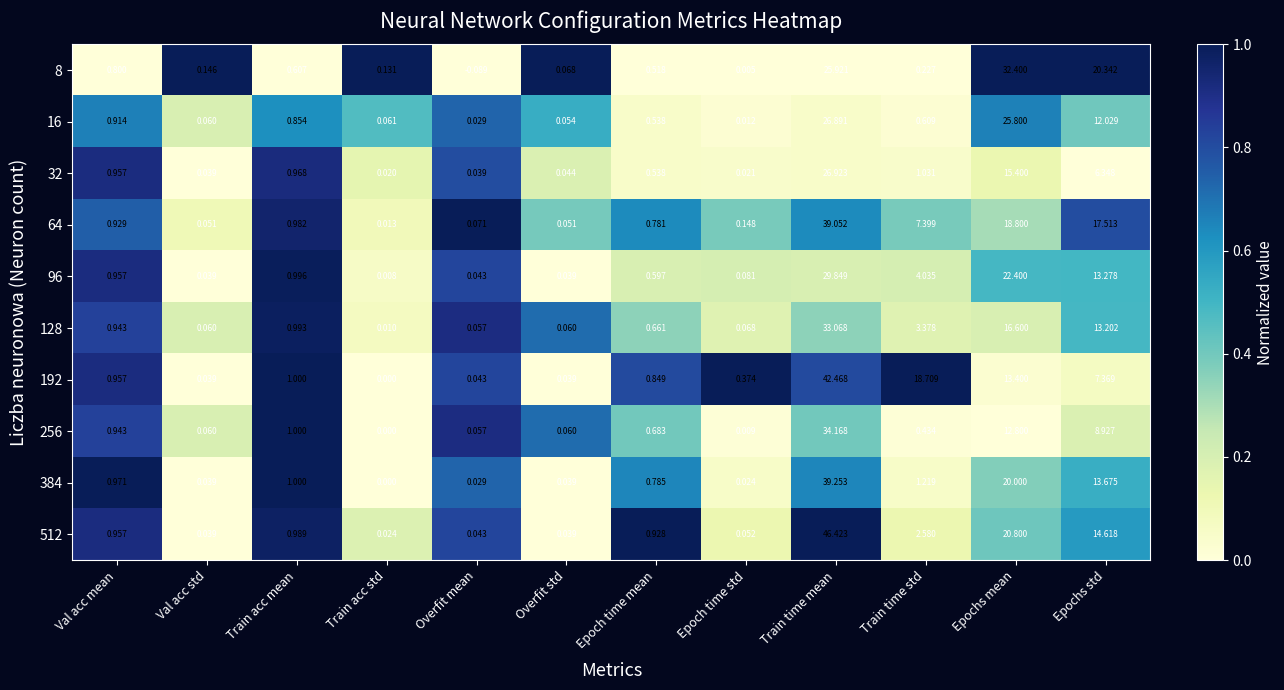

Is the value of 32 at Train acc mean greater than the value of 8 at Train acc mean?

Yes